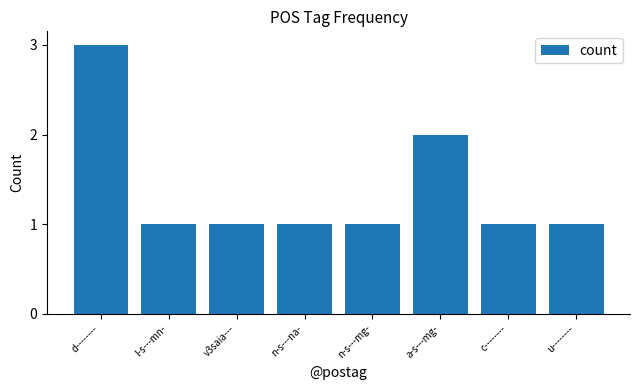

Reading left to right, transcribe all the data shown in this chart.

3	1	1	1	1	2	1	1